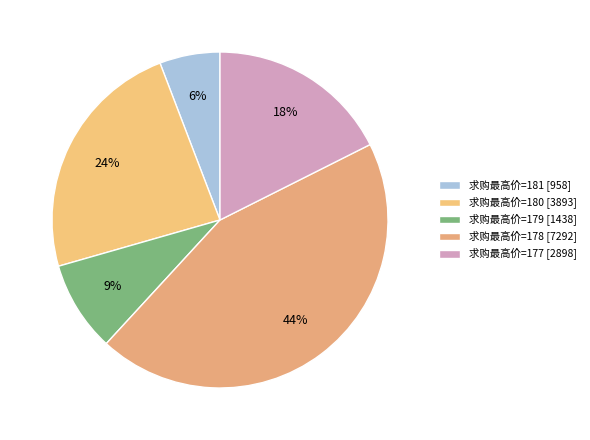

To the nearest percent, what is the difference between the largest and smallest slice percentages?

38%